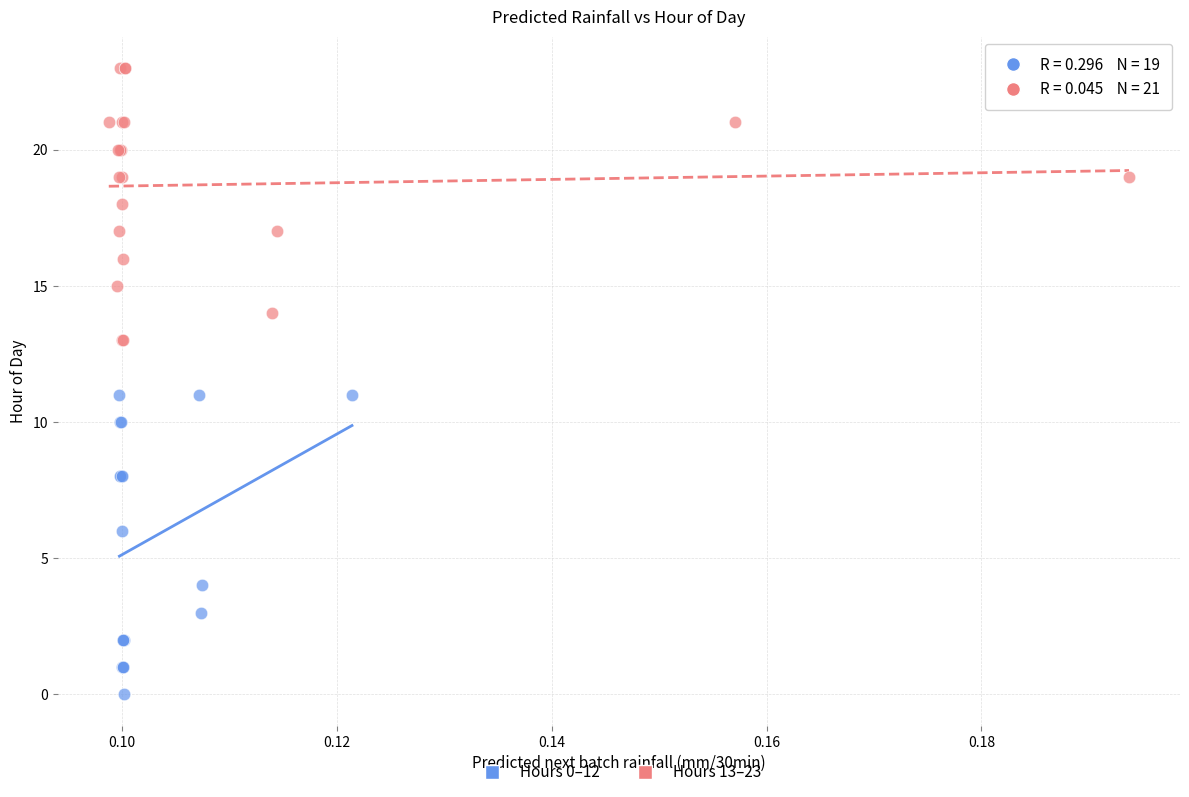

Which series reaches the maximum Y coordinate?

Hours 13–23